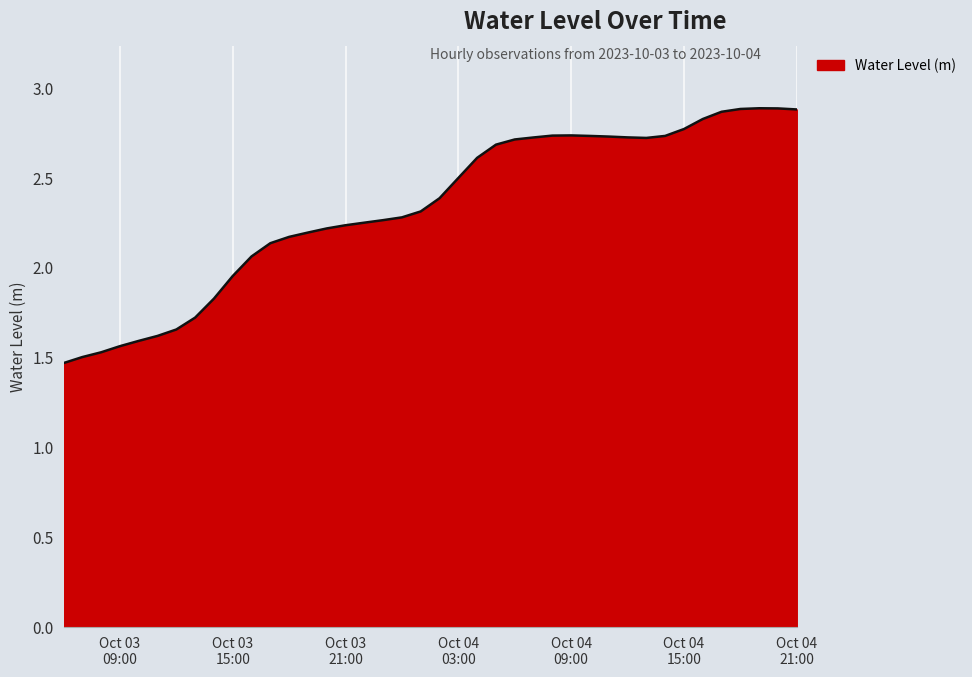

What is the maximum value shown in the chart?

2.9